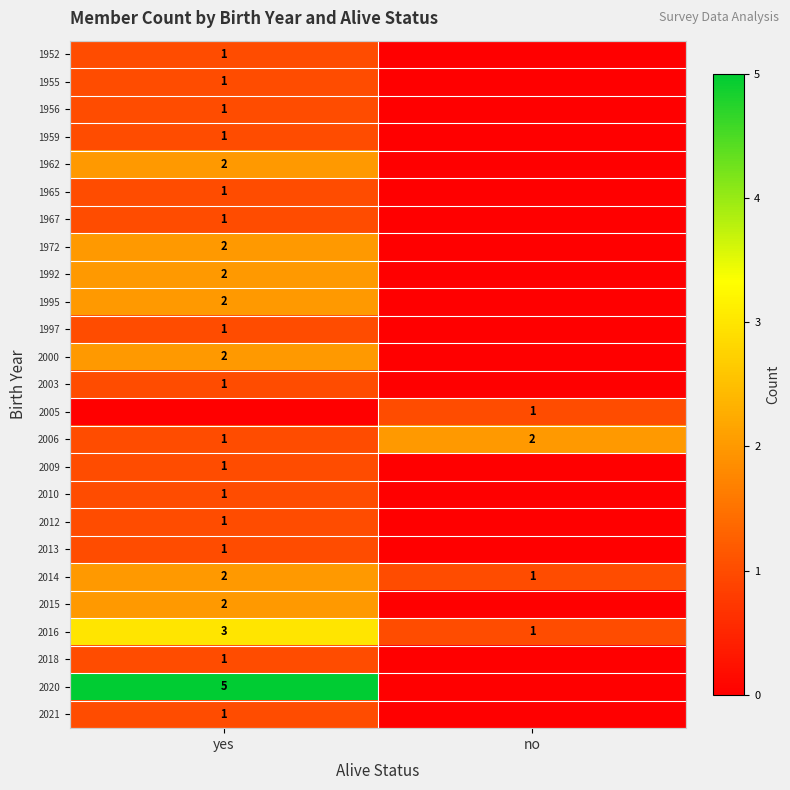

True or false: 2016 has a value of 1 at yes.

False